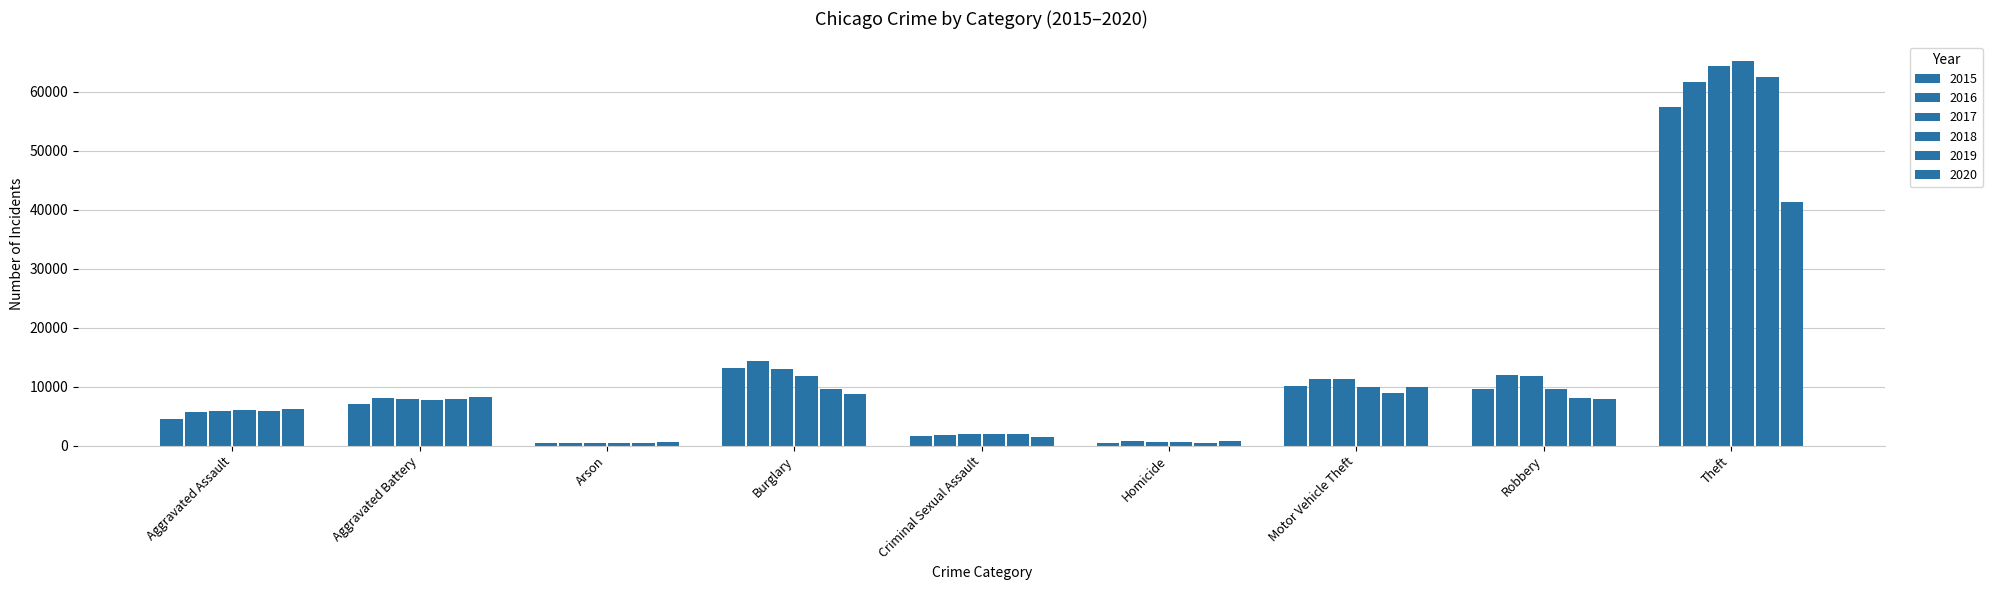

Where is 2018 nearest to the value 32830?

Burglary